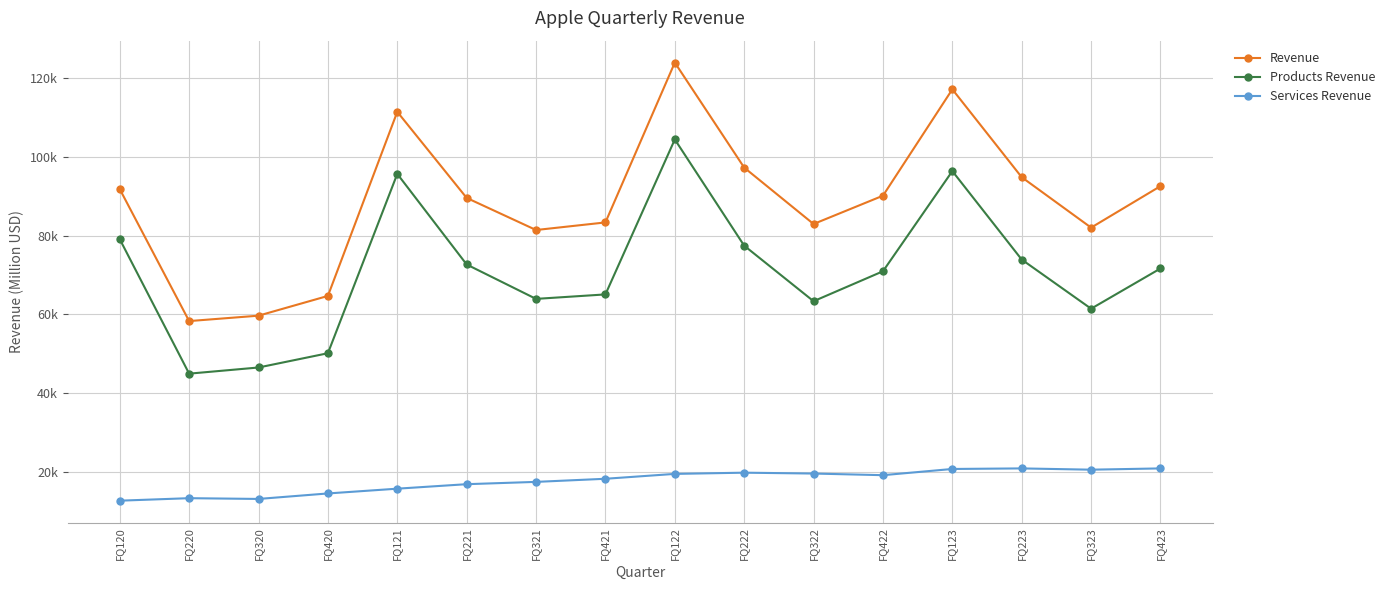

What is the average value of the Products Revenue series?

71111.1